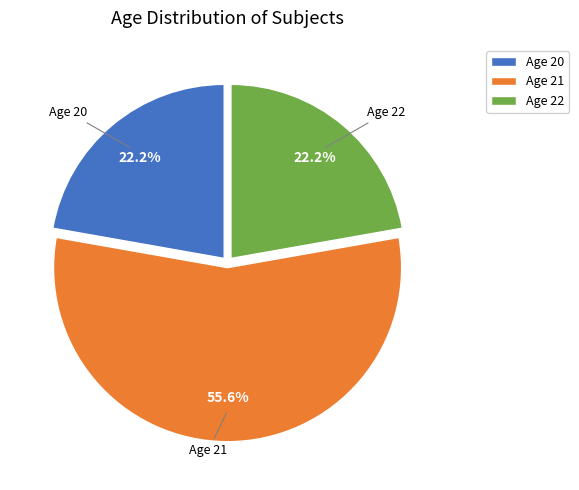

What is the largest slice in the pie chart?

Age 21